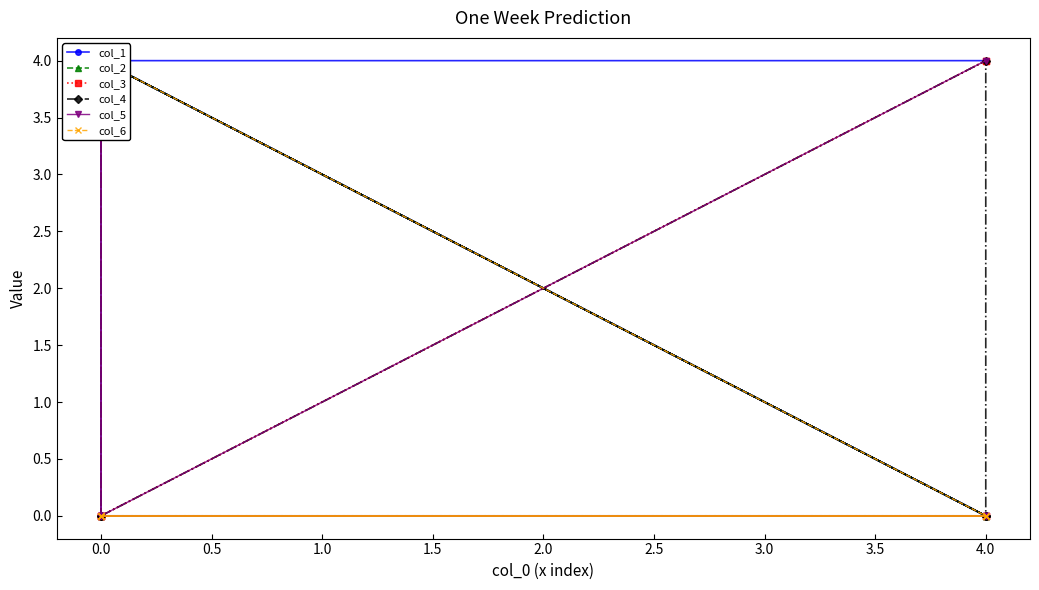

The col_3 series shows -2 at 0.0. True or false?

False